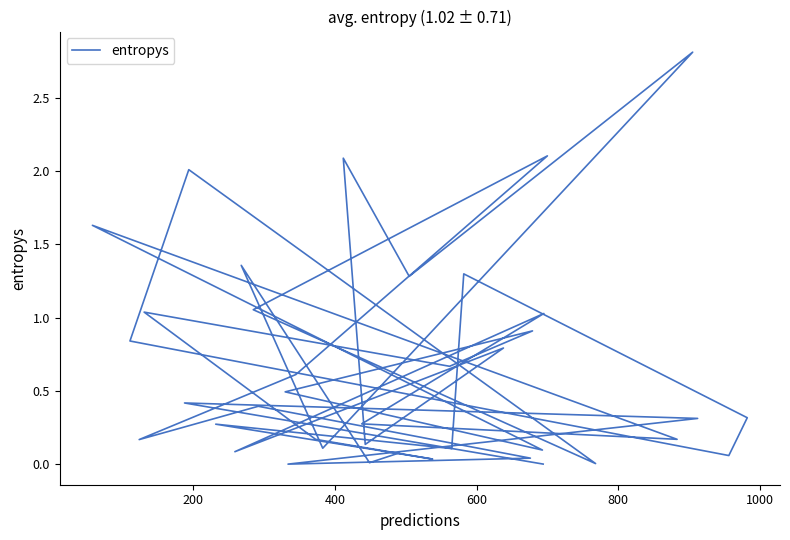

How many lines are shown in the chart?

1